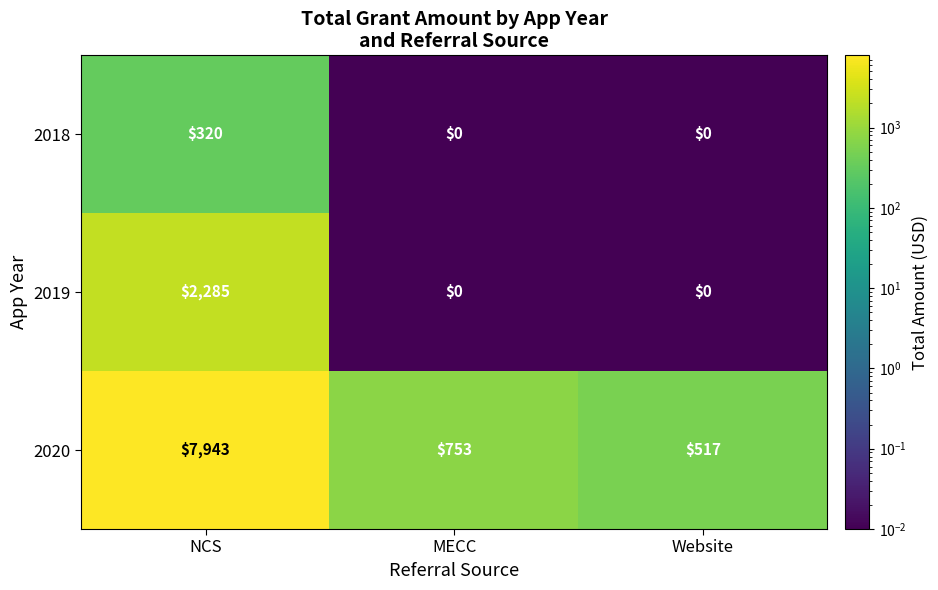

List the series in order of their peak value, highest first.

2020, 2019, 2018